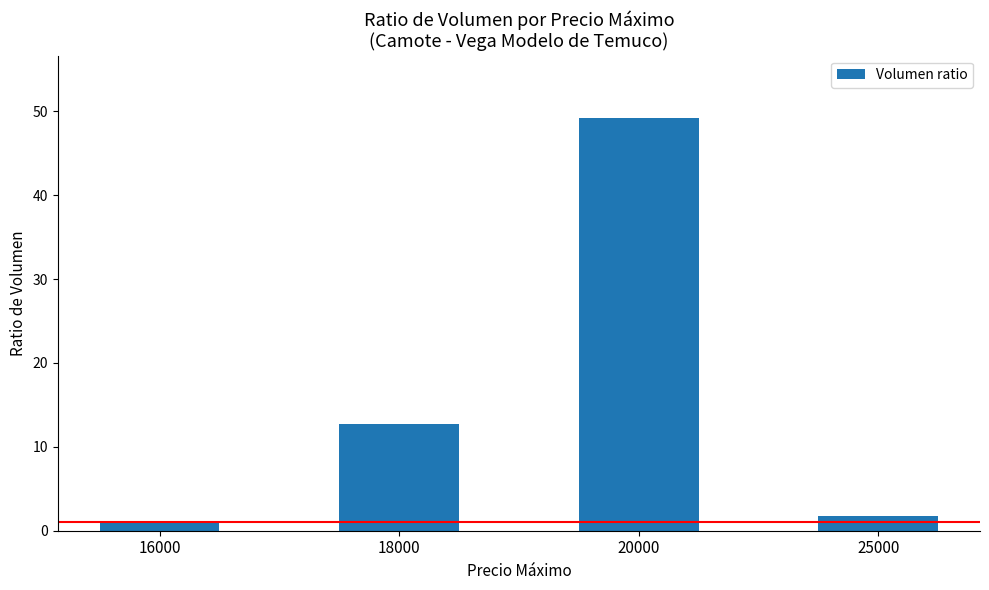

Which label corresponds to the largest value in the chart?

20000